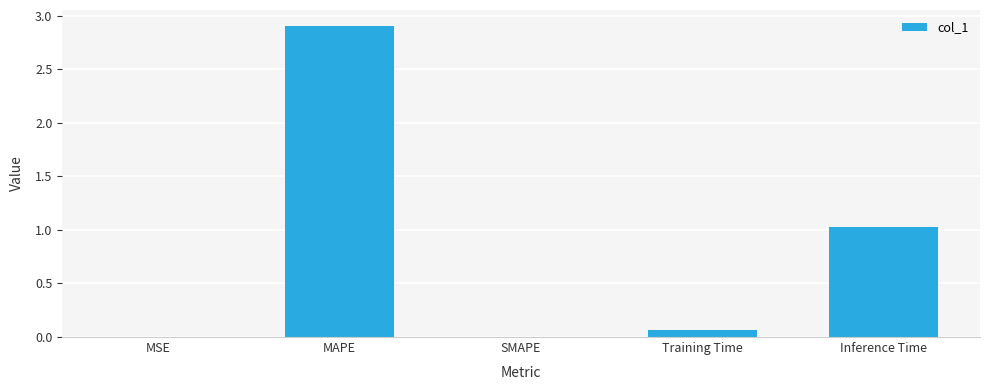

Is it true that the value at MAPE is 2.9?

True